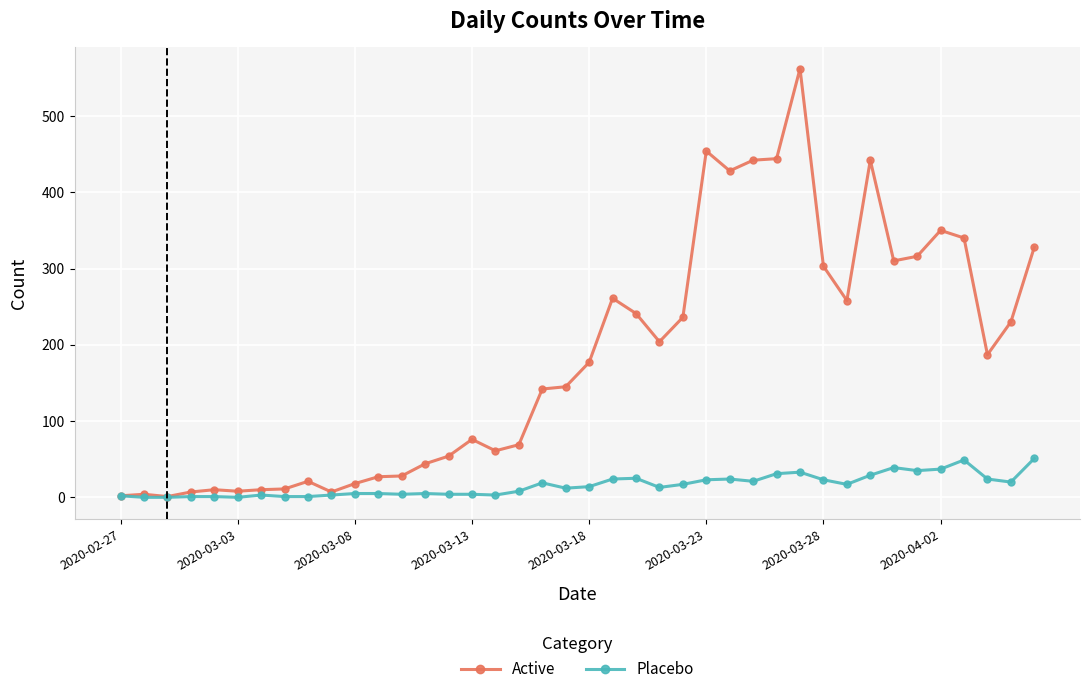

Count the number of categories in the chart.

40